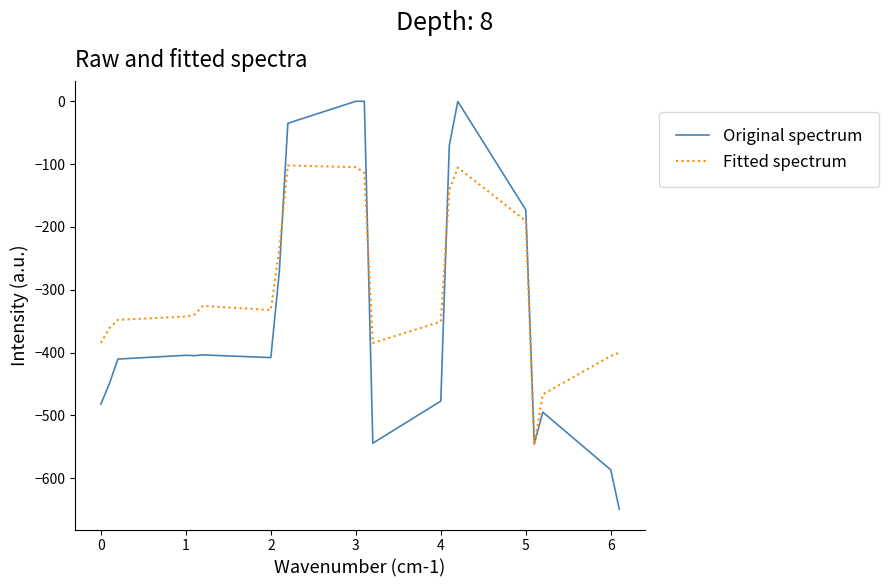

What is the lowest value of the Original spectrum series?

-649.2